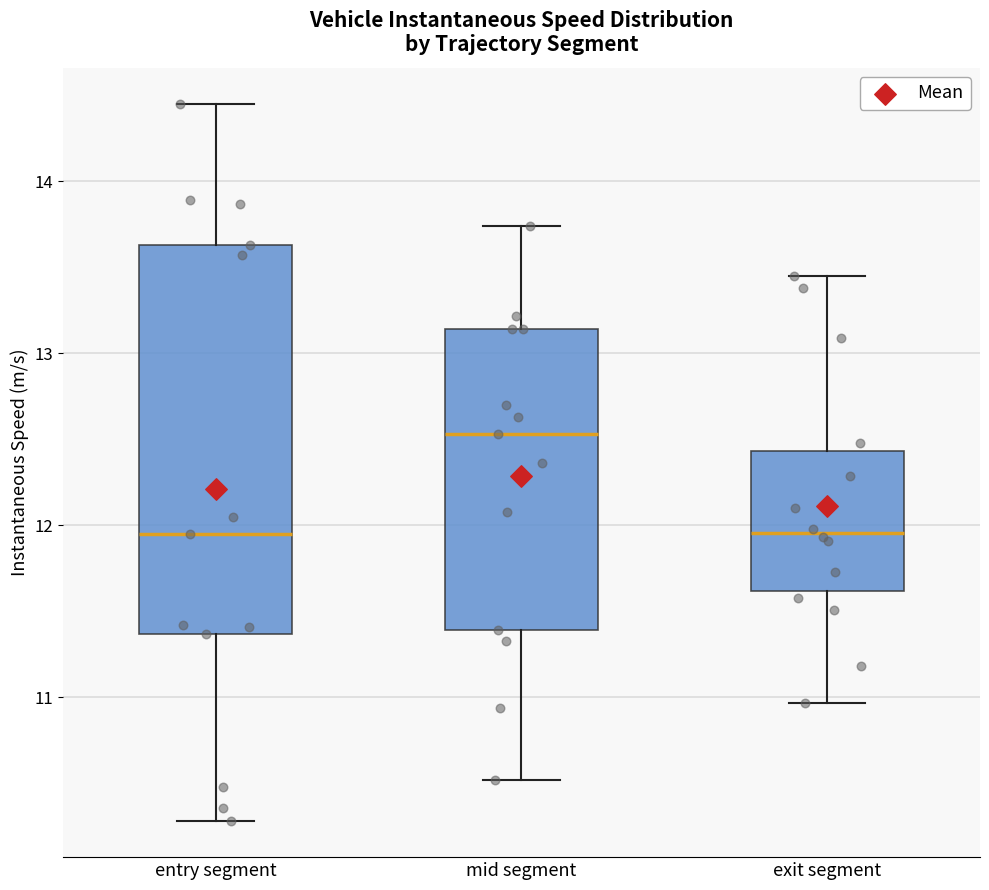

Reading left to right, transcribe this box plot: for each box, give where its median line is, the range the box spans, and where its two whiskers end, as read against the y-axis. The values are not printed on the chart, so give them approximately, as read against the axis.

entry segment: median 12.0, box 11.4 to 13.6, whiskers 10.3 to 14.5
mid segment: median 12.5, box 11.4 to 13.1, whiskers 10.5 to 13.7
exit segment: median 12.0, box 11.6 to 12.4, whiskers 11.0 to 13.5